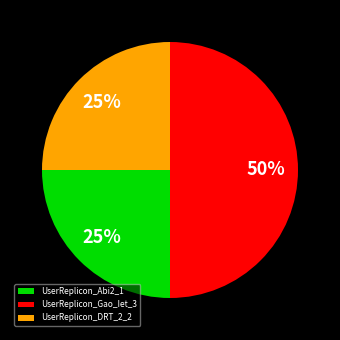

Is the sum of UserReplicon_Abi2_1 and UserReplicon_Gao_Iet_3 greater than half?

Yes